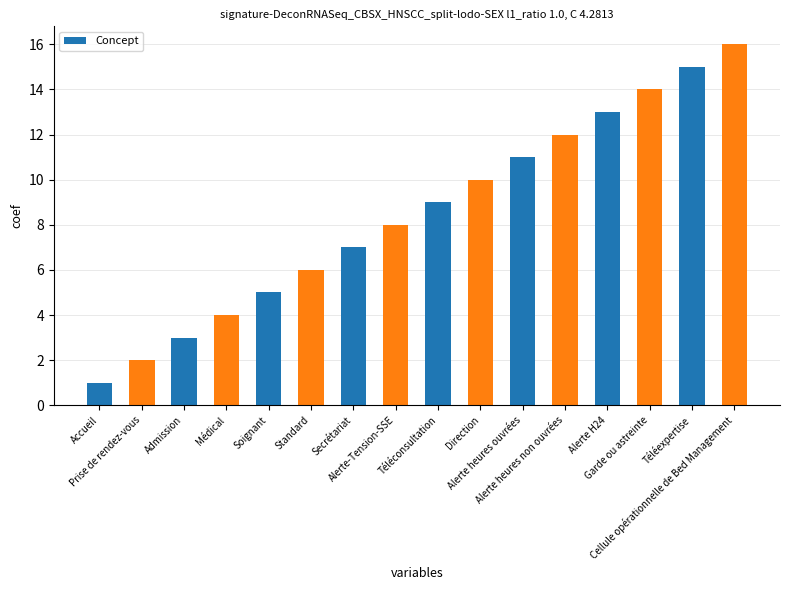

Reading right to left, what are all the values shown in this chart?

Cellule opérationnelle de Bed Management=16	Téléexpertise=15	Garde ou astreinte=14	Alerte H24=13	Alerte heures non ouvrées=12	Alerte heures ouvrées=11	Direction=10	Téléconsultation=9	Alerte-Tension-SSE=8	Secrétariat=7	Standard=6	Soignant=5	Médical=4	Admission=3	Prise de rendez-vous=2	Accueil=1